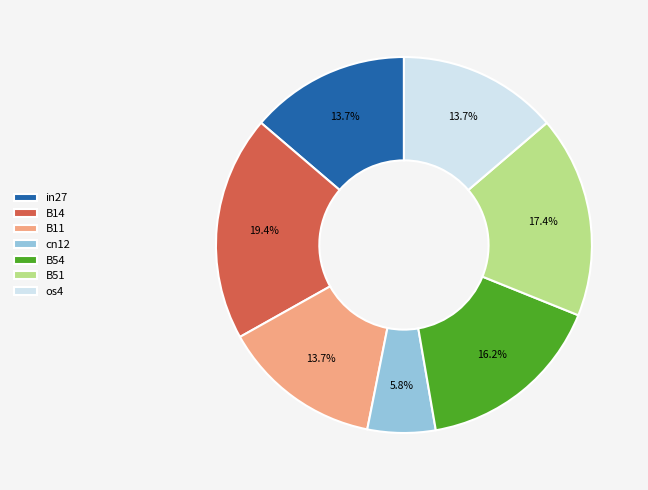

To the nearest percent, what is the combined percentage of in27 and os4?

27%